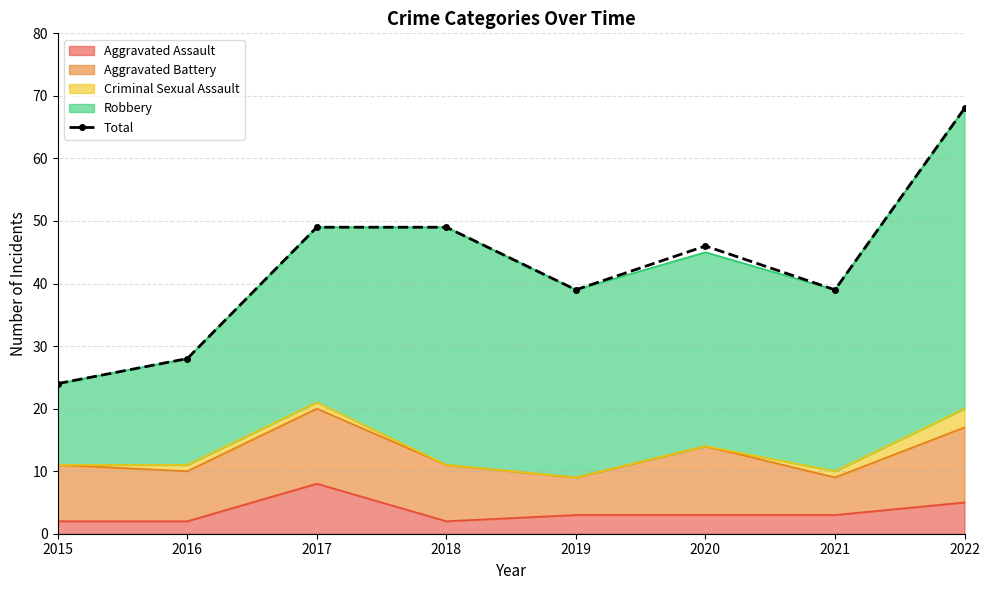

At which category does the chart reach its peak across all series?

2022